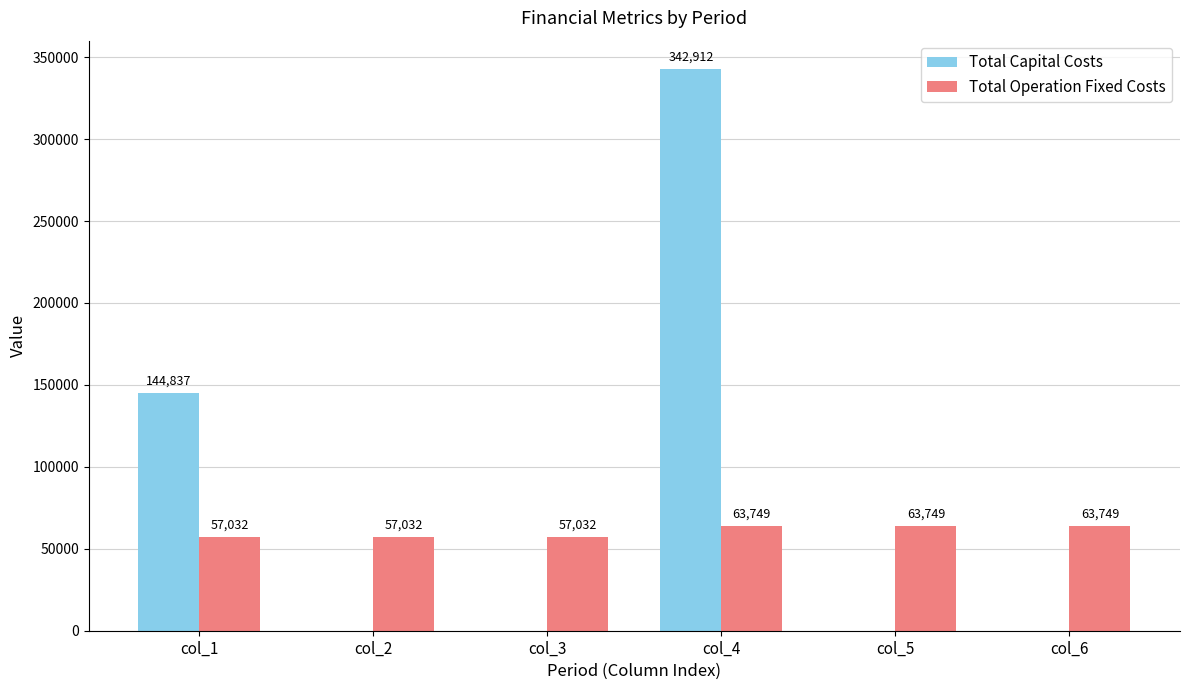

What is the maximum value shown in the chart?

342912.0